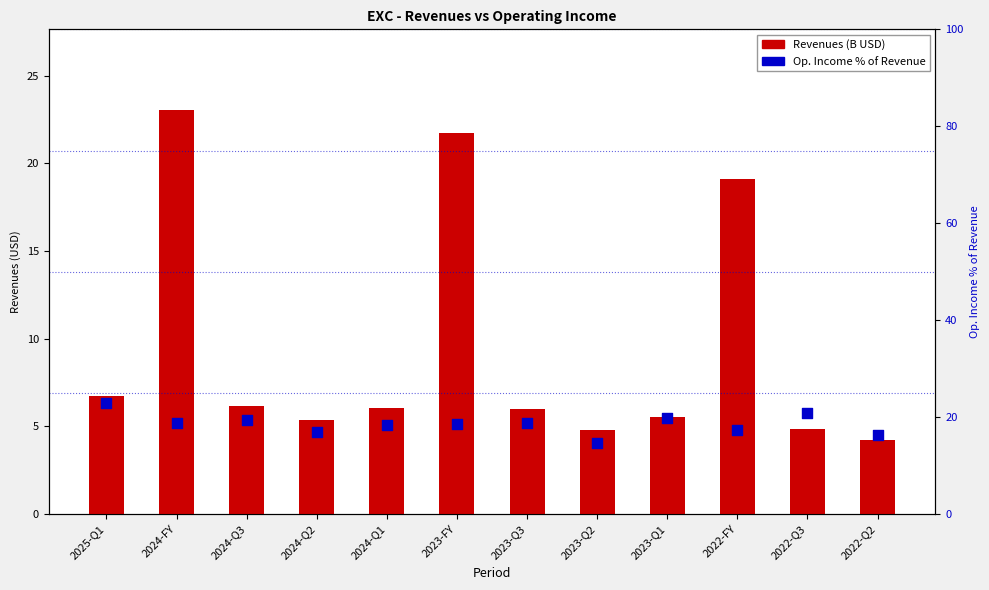

Which series has the largest total across all categories?

Op. Income % of Revenue